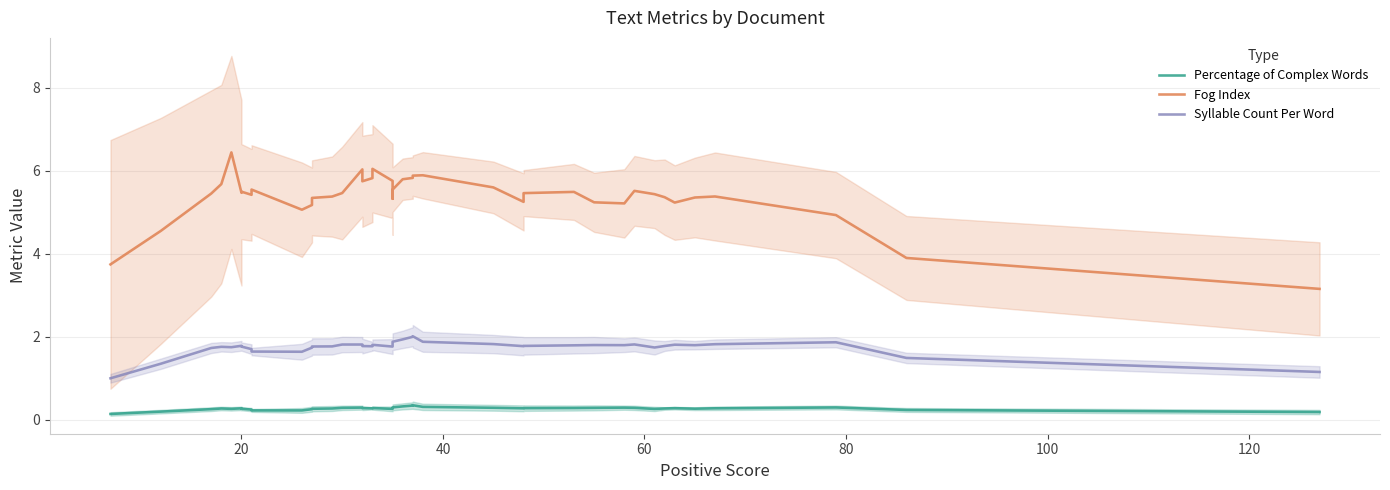

At how many categories does at least one series exceed 1?

40